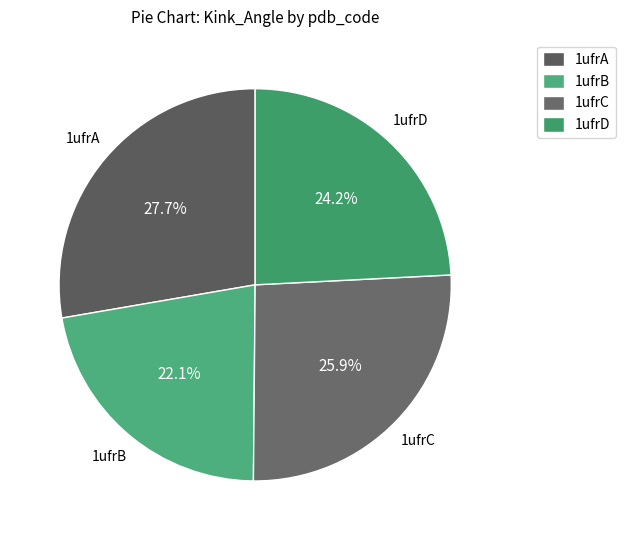

To the nearest percent, what is the difference between the 1ufrD and 1ufrC slice percentages?

2%